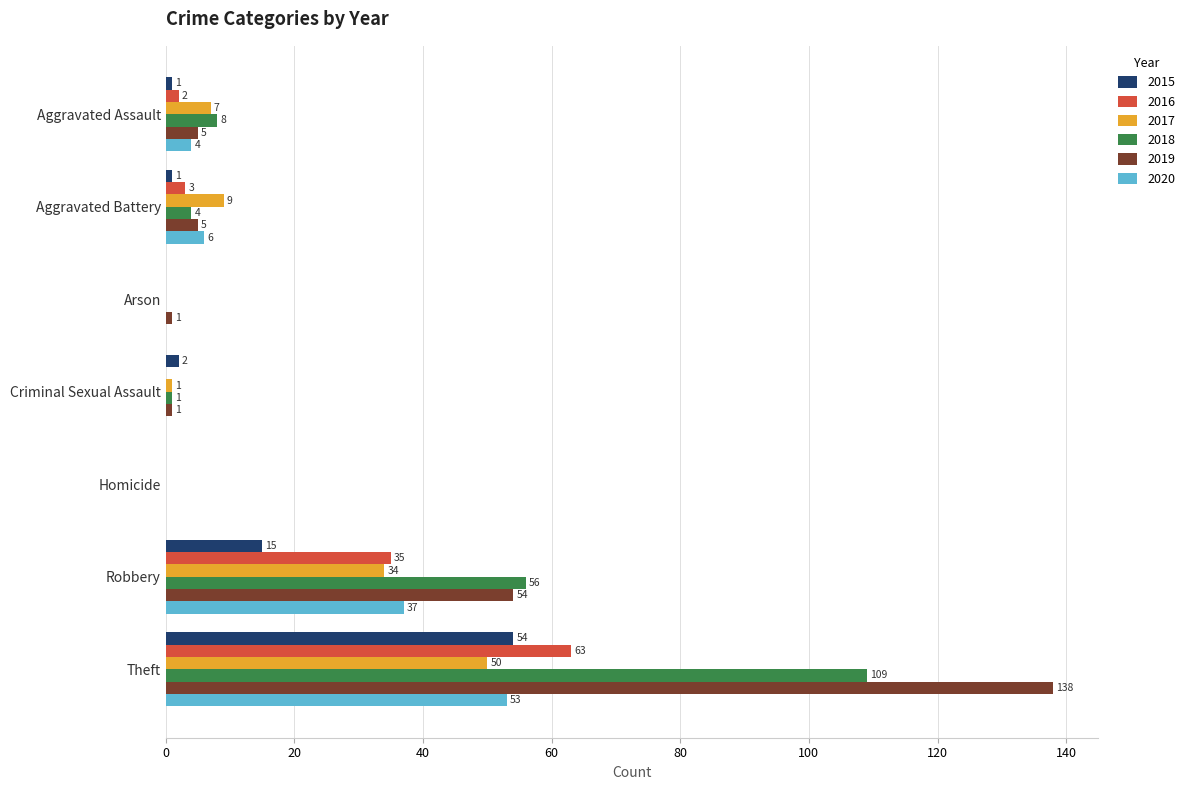

How many values in 2016 are above zero?

4